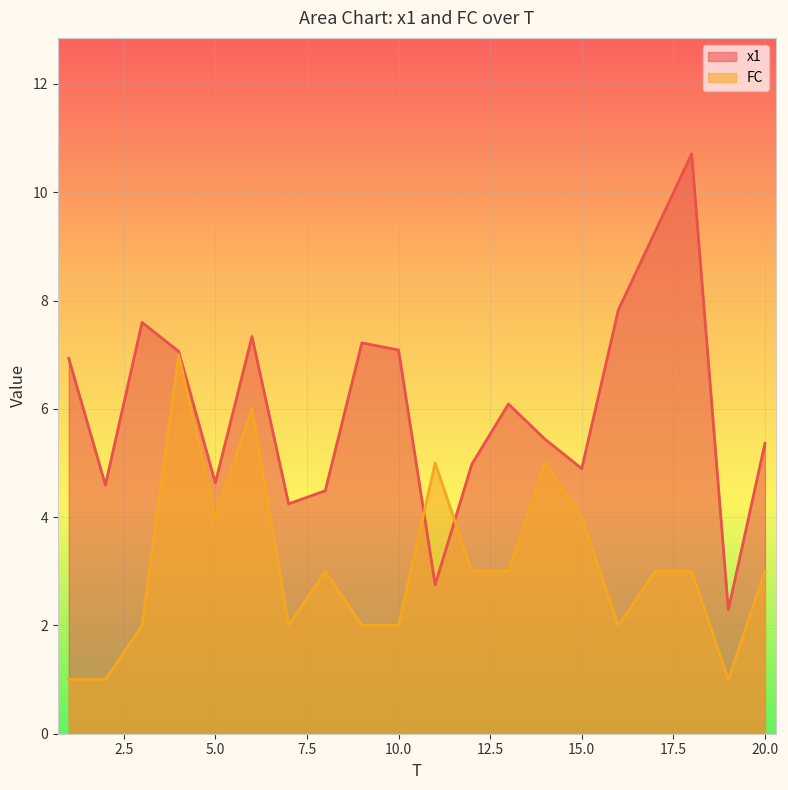

Rank the series at 8 from lowest to highest value.

FC, x1